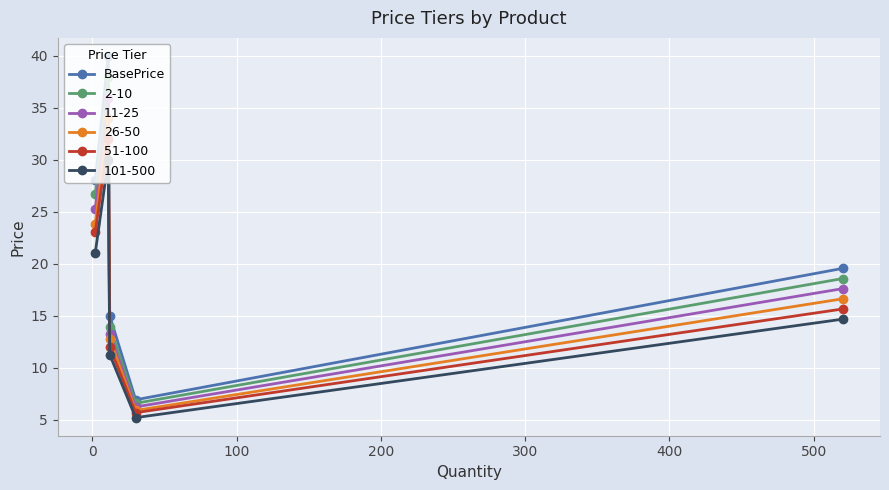

What is the greatest value displayed?

40.0